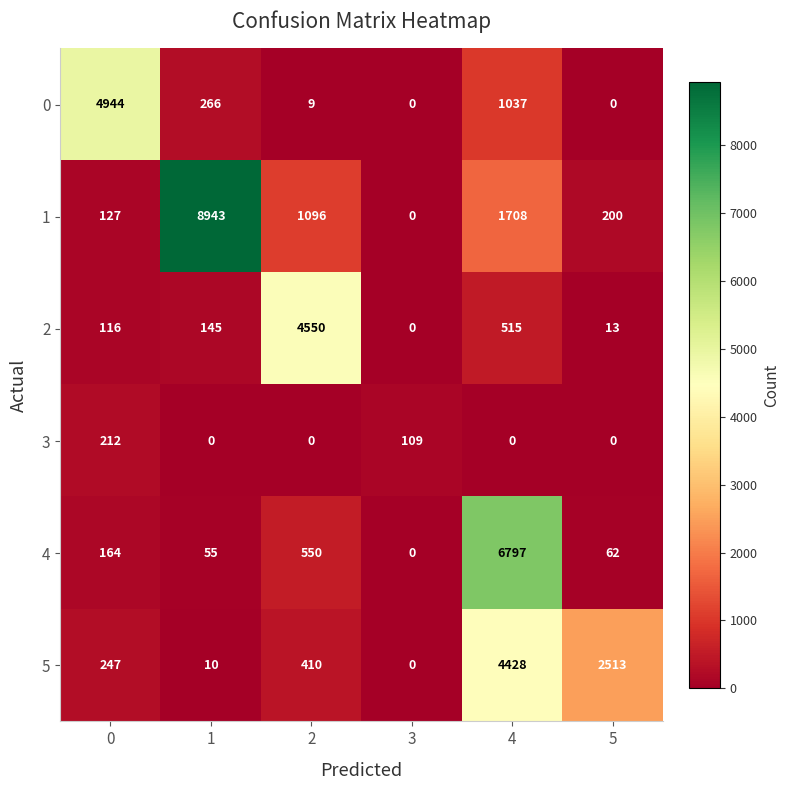

Between 0 and 1, which series saw the biggest shift?

1